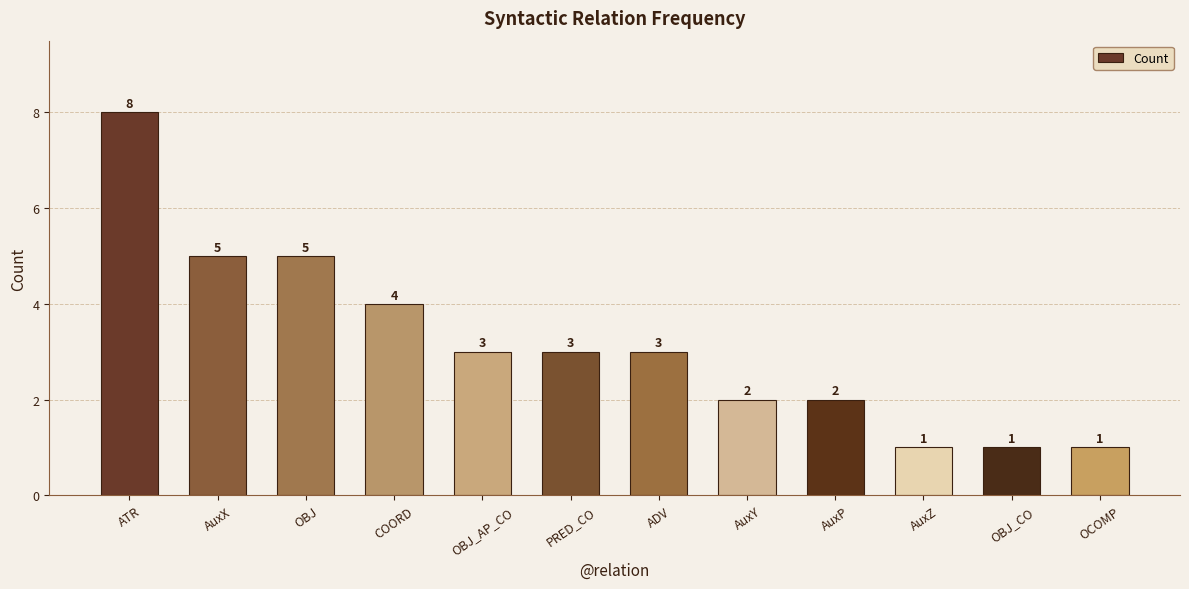

What is the value of the 3rd bar from the left?

5